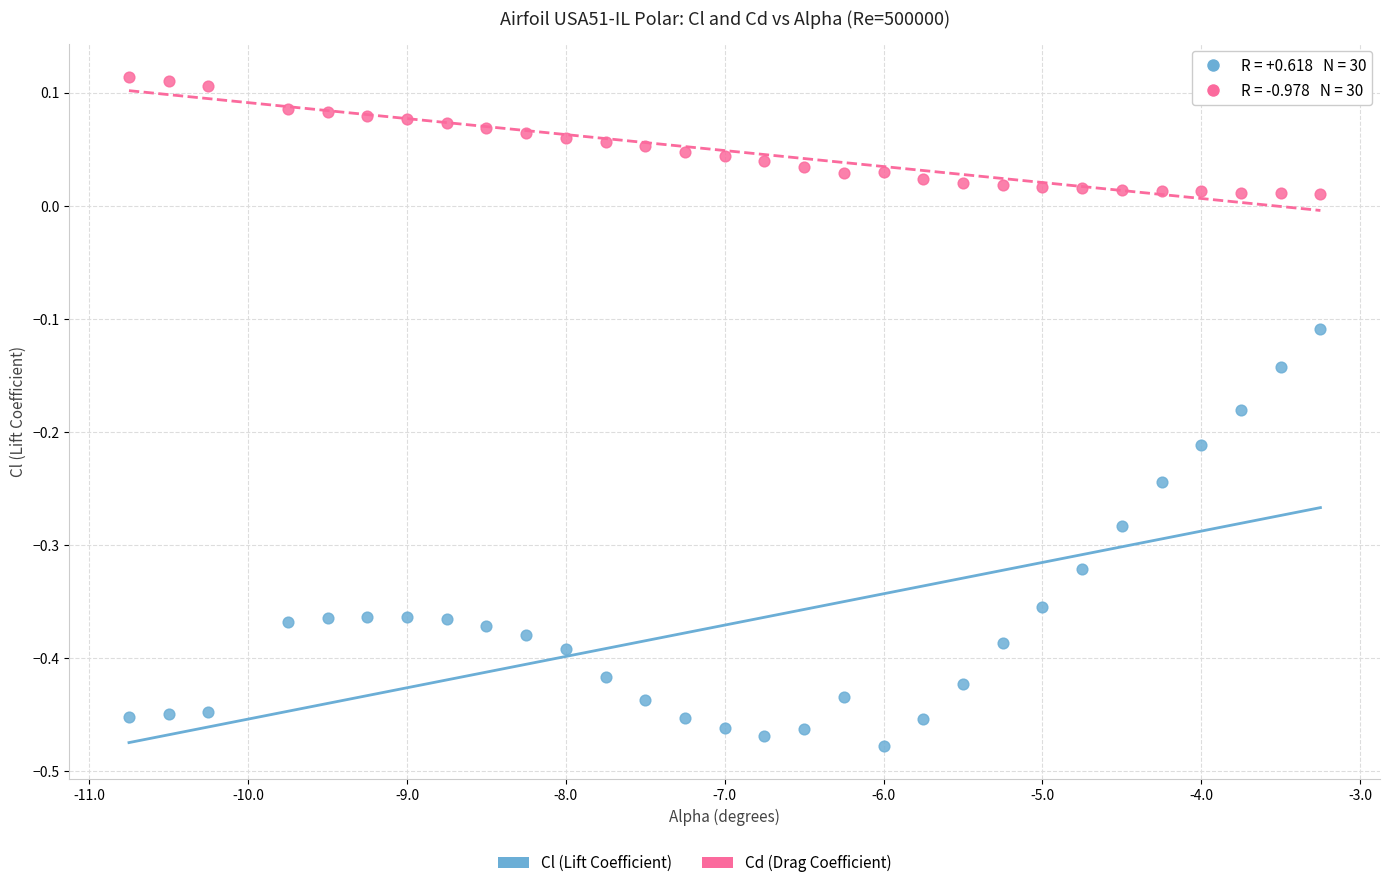

Which series contains the highest Y value?

Cd (Drag Coefficient)